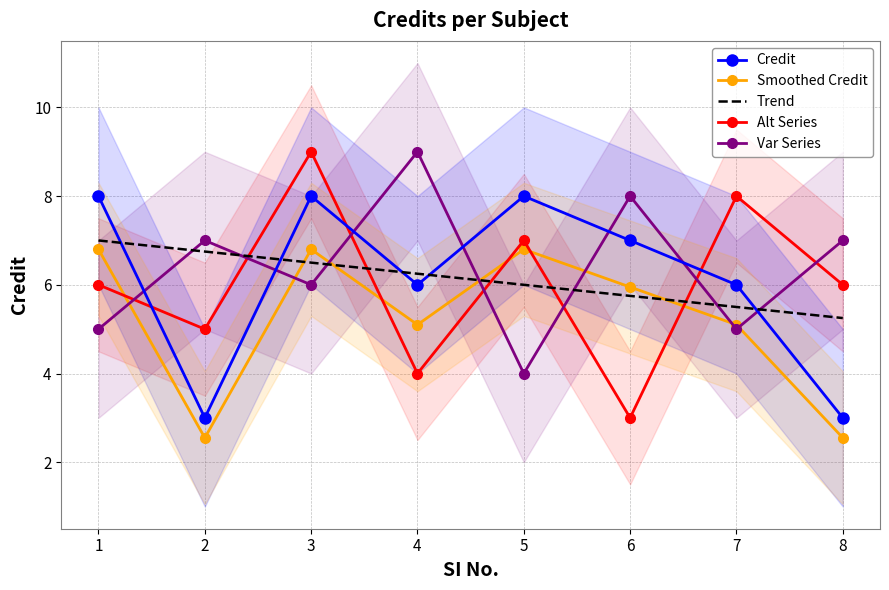

Between 1 and 3, which series saw the biggest shift?

Alt Series